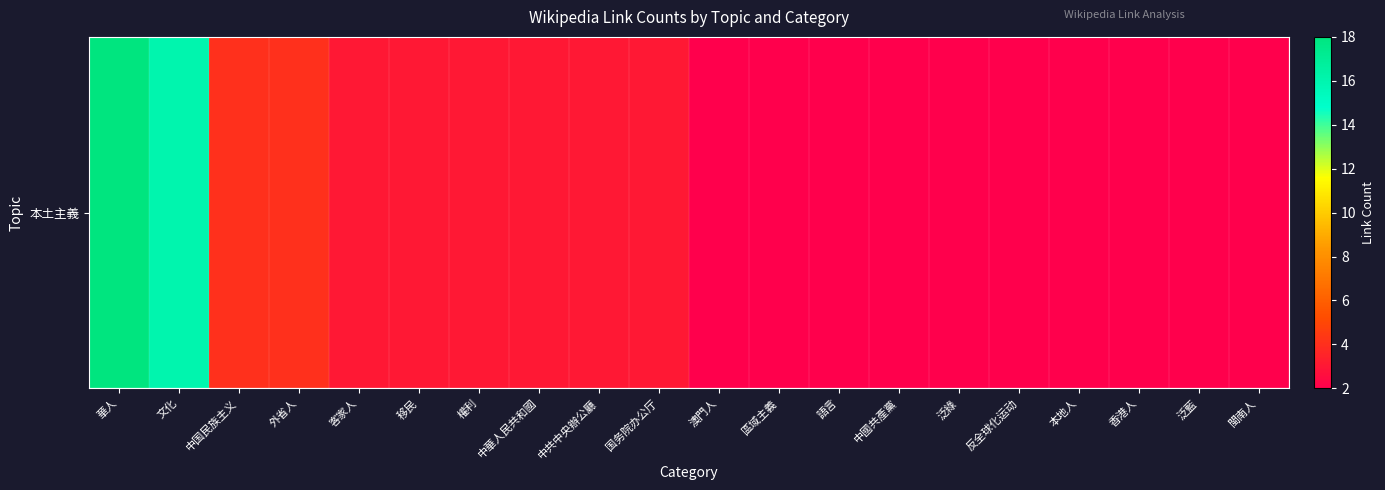

Approximately how many times larger is the value at 移民 compared to 泛綠?

1.5